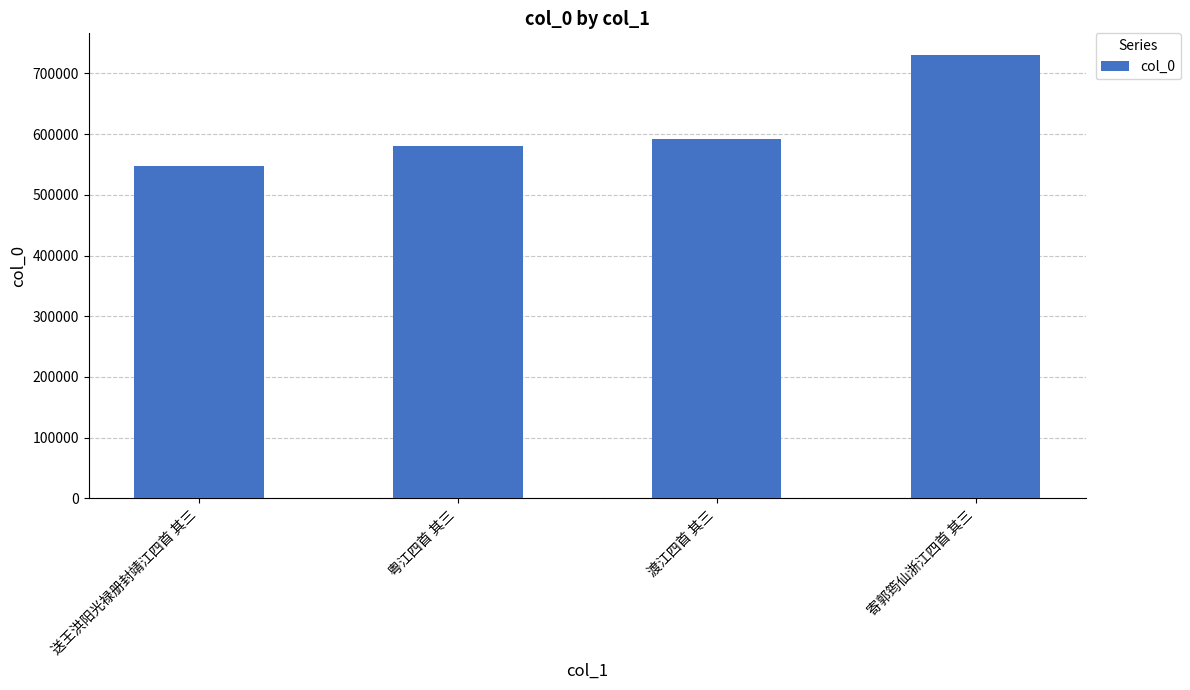

The value at 寄郭筠仙浙江四首 其三 is 187266. True or false?

False